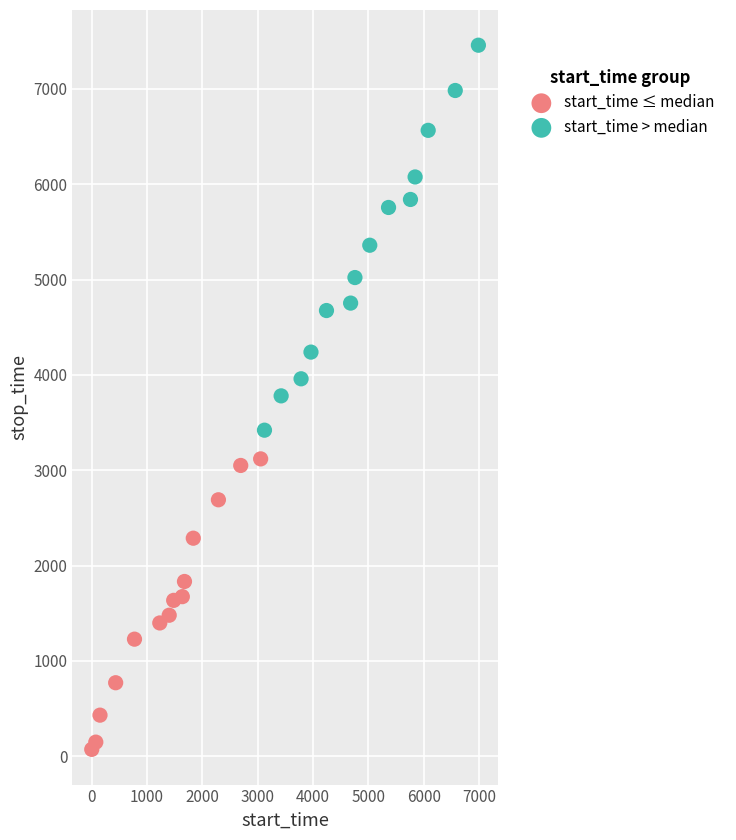

Which series has the largest Y range (max minus min)?

start_time > median